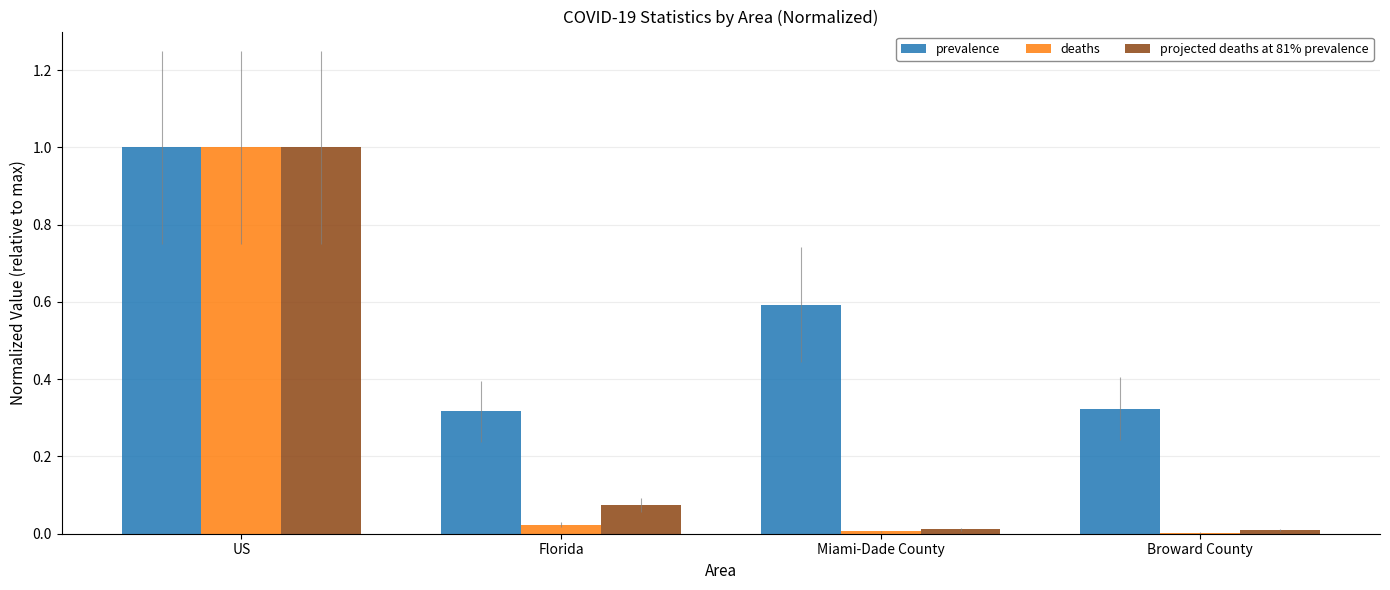

Which series has the largest total across all categories?

prevalence